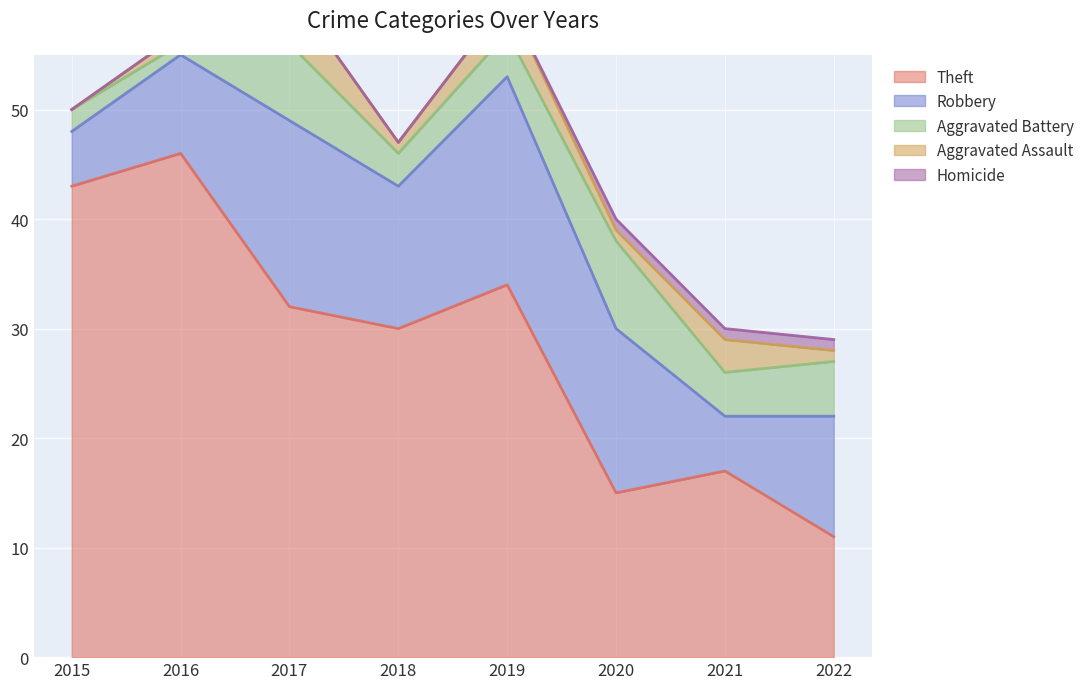

In Aggravated Battery, how many points are lower than both neighbors (excluding endpoints)?

3